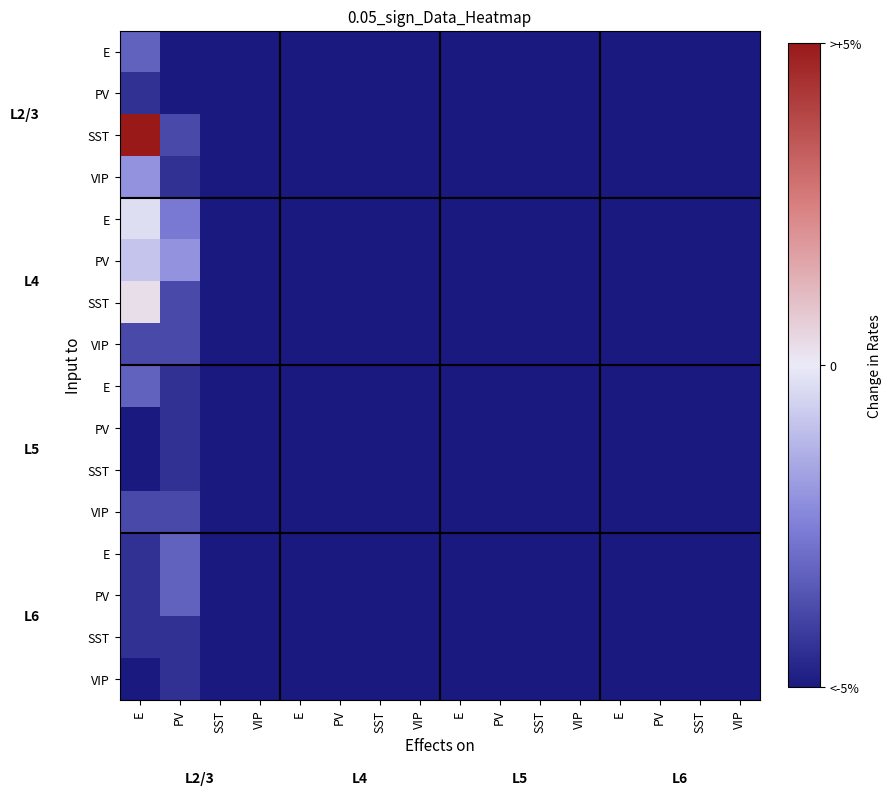

Which has a higher value, VIP or SST?

VIP